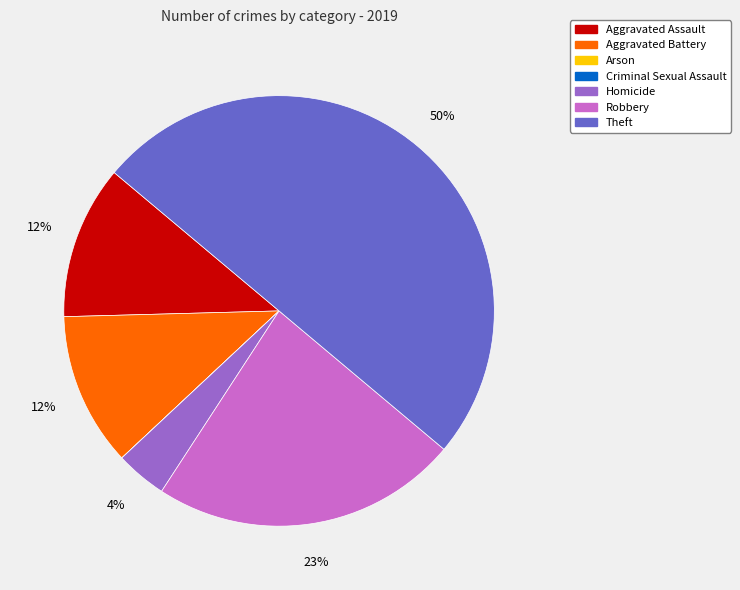

To the nearest percent, what is the average slice percentage?

14%